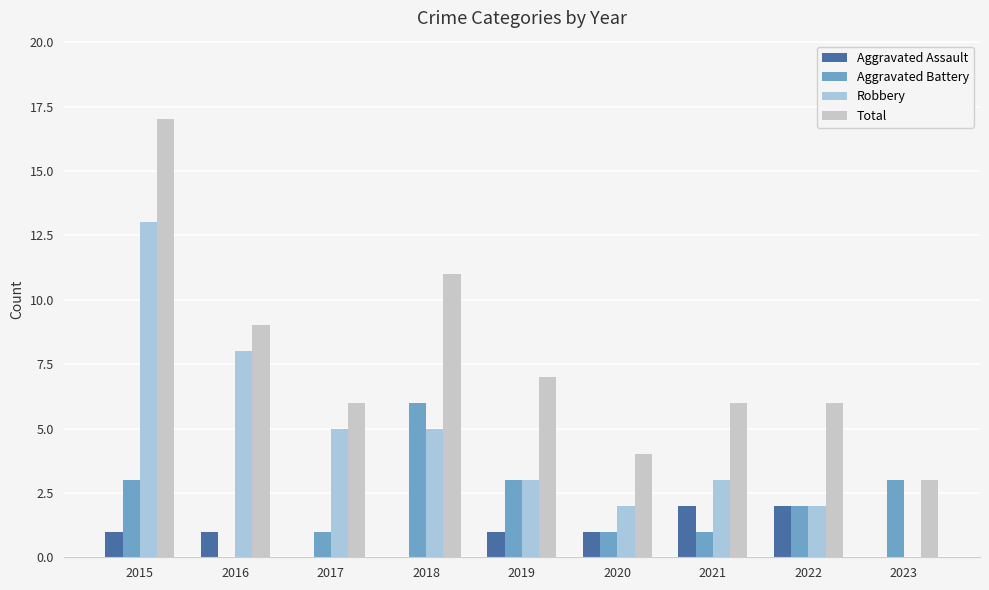

What is the sum of all Aggravated Assault values?

8